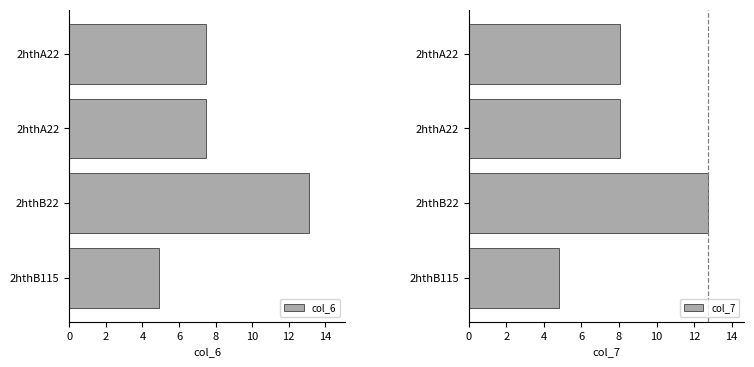

What is the value of the col_7 bar at the 2nd from the left?

8.1